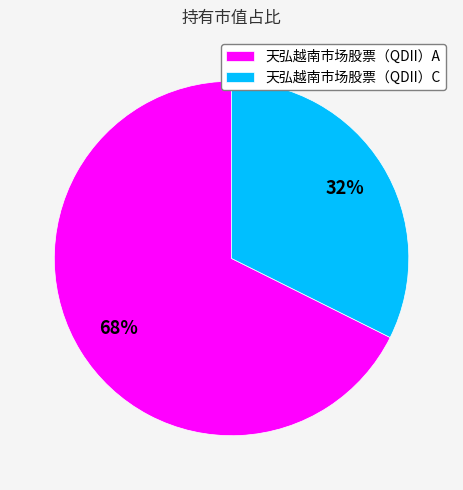

What is the smallest slice in the pie chart?

天弘越南市场股票（QDII）C